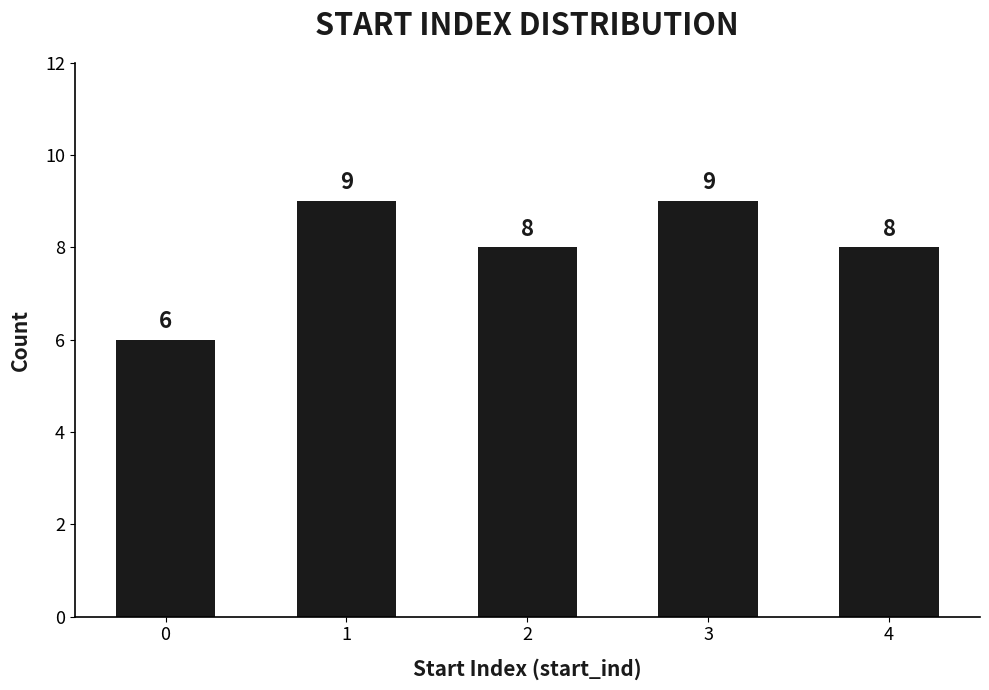

Approximately how many times larger is the value at 1 compared to 4?

1.1